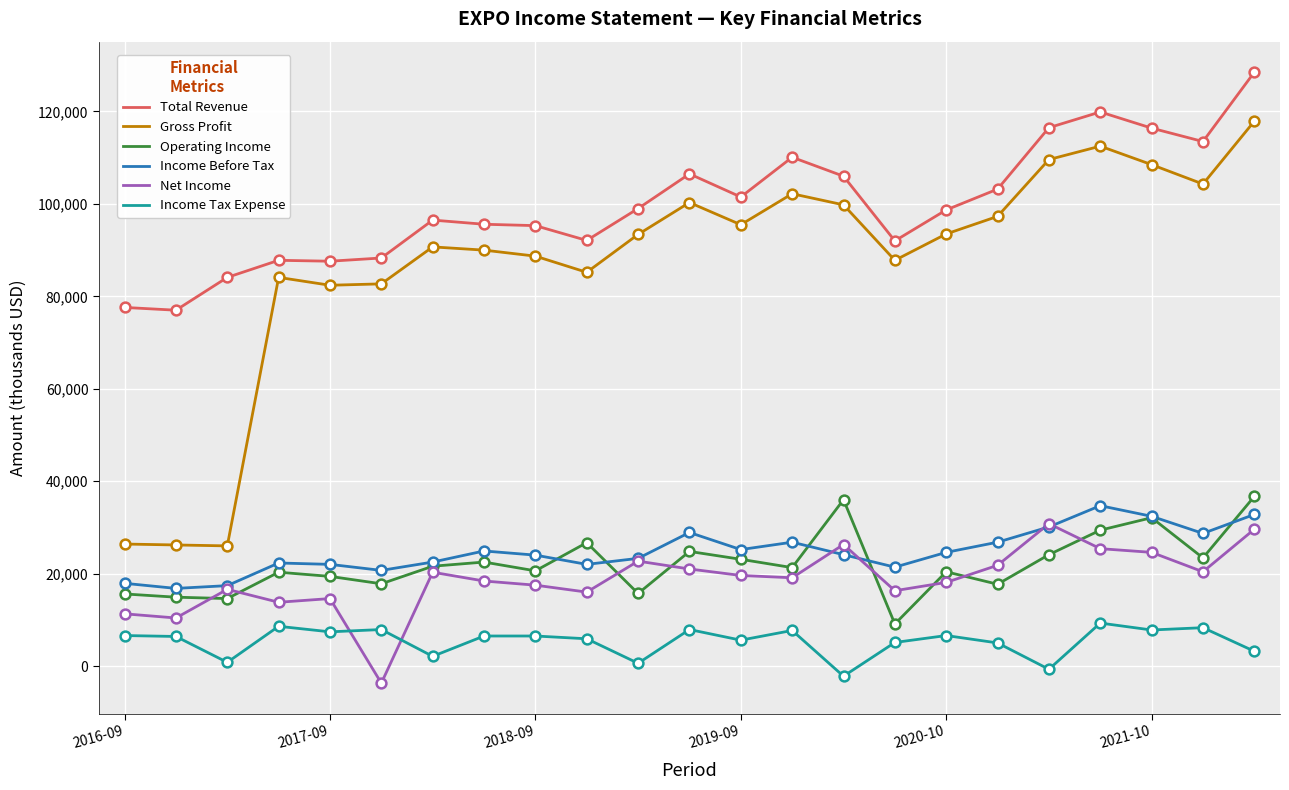

Which series has the largest range (max minus min)?

Gross Profit